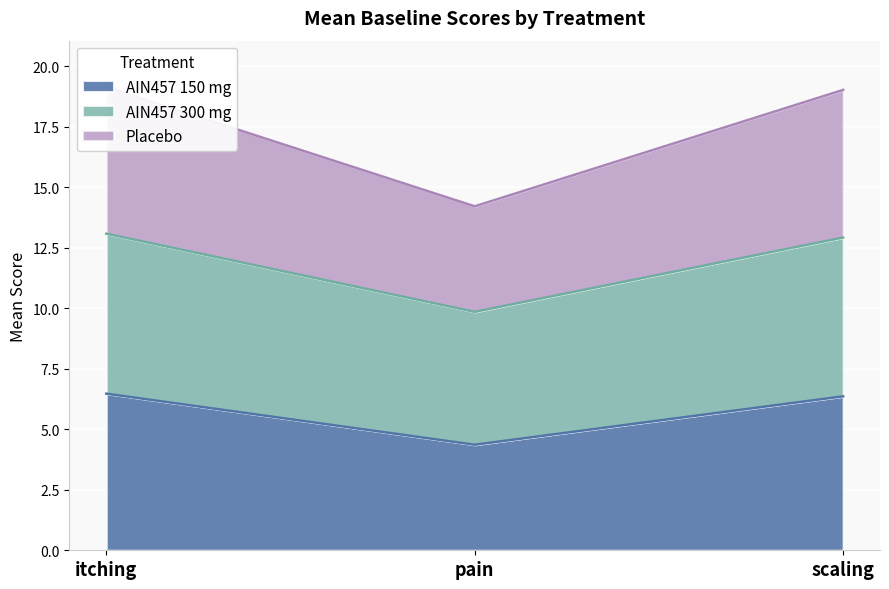

At which label does AIN457 150 mg first exceed 6?

itching